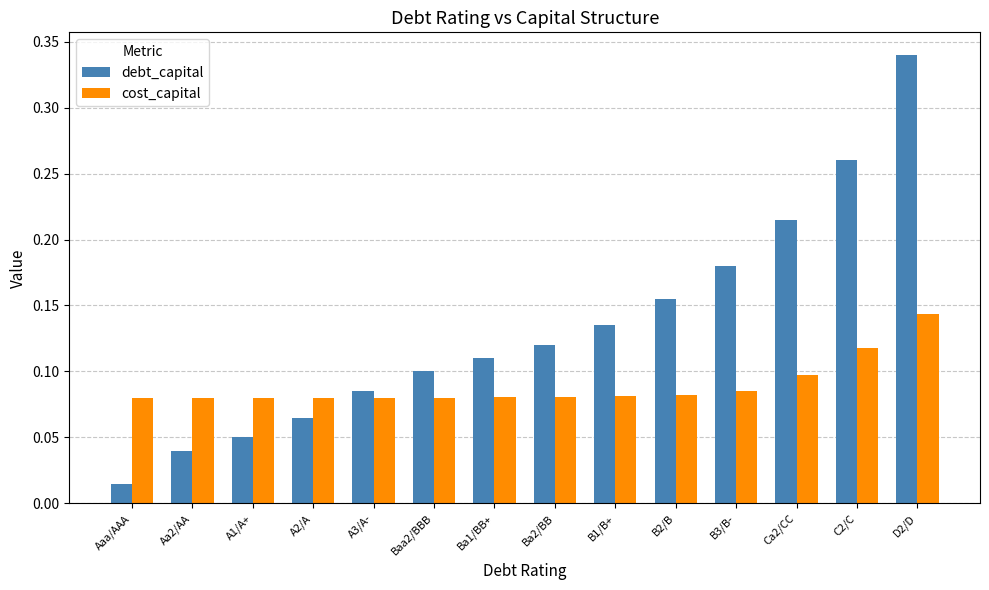

List the series in order of their peak value, lowest first.

cost_capital, debt_capital